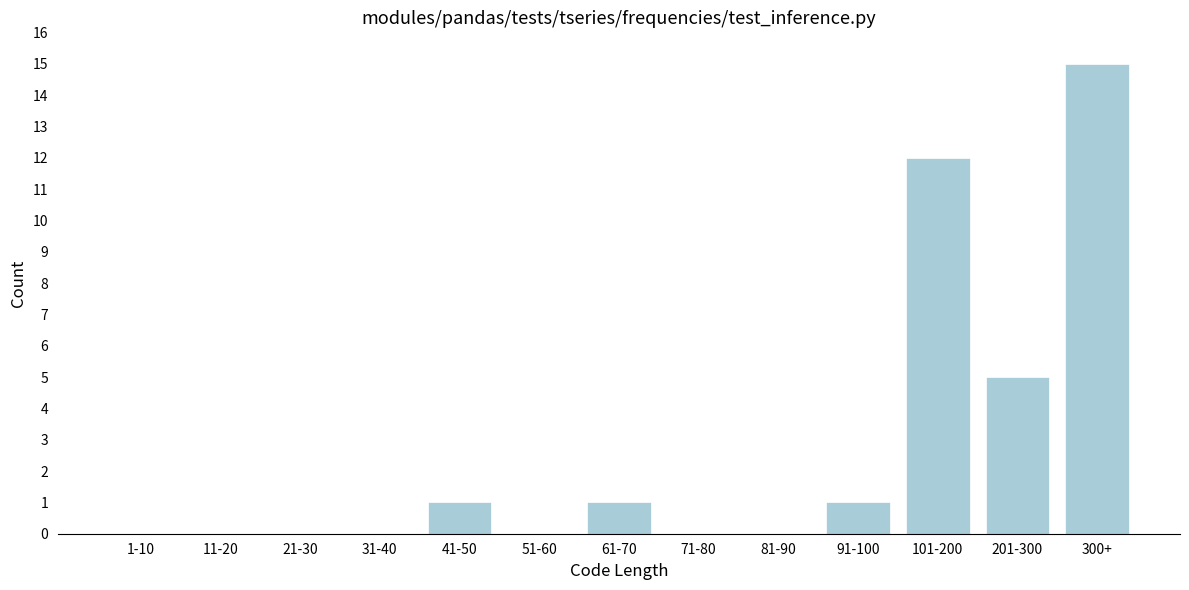

Reading right to left, extract all data points from this chart.

300+=15	201-300=5	101-200=12	91-100=1	81-90=0	71-80=0	61-70=1	51-60=0	41-50=1	31-40=0	21-30=0	11-20=0	1-10=0